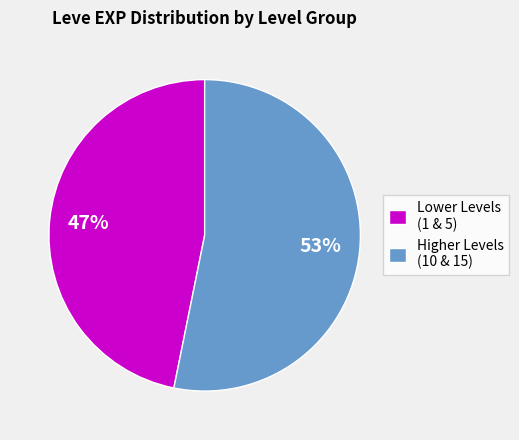

True or false: Lower Levels (1 & 5) accounts for 62% of the total.

False